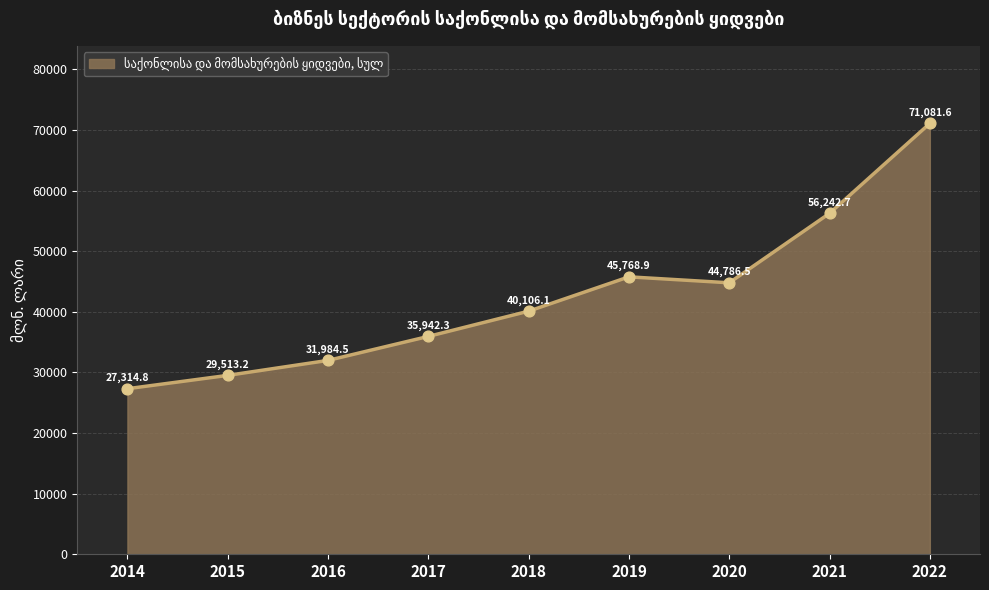

Between 2021 and 2022, which is larger?

2022